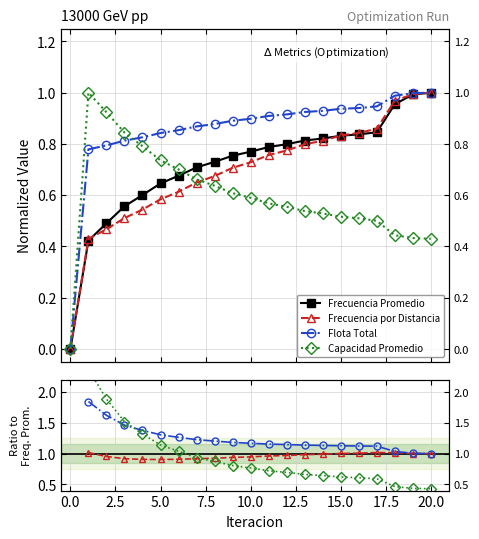

The value of Frecuencia por Distancia at 19 is 0.5. True or false?

False